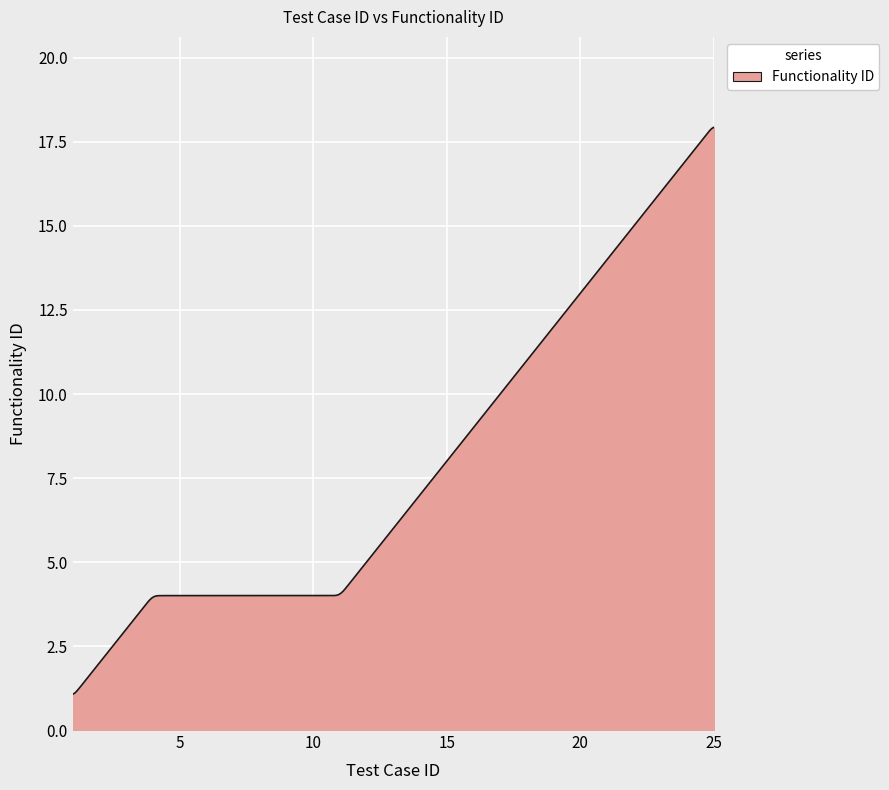

What is the smallest value displayed?

1.1